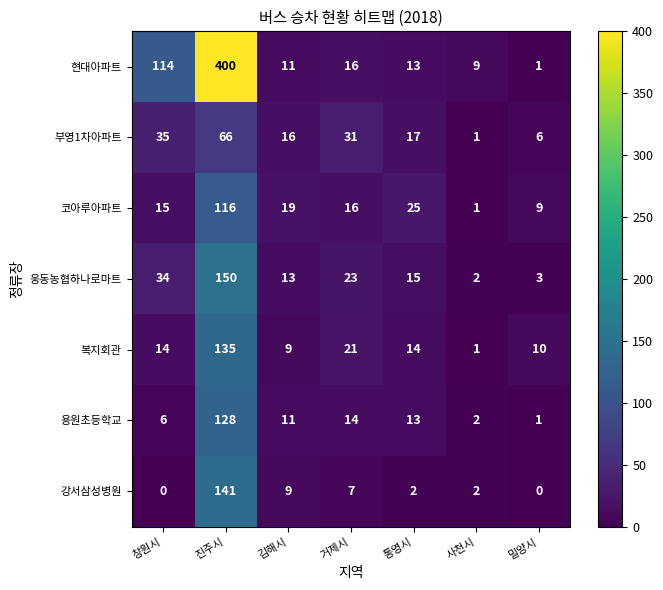

Which series has the widest spread of values?

현대아파트